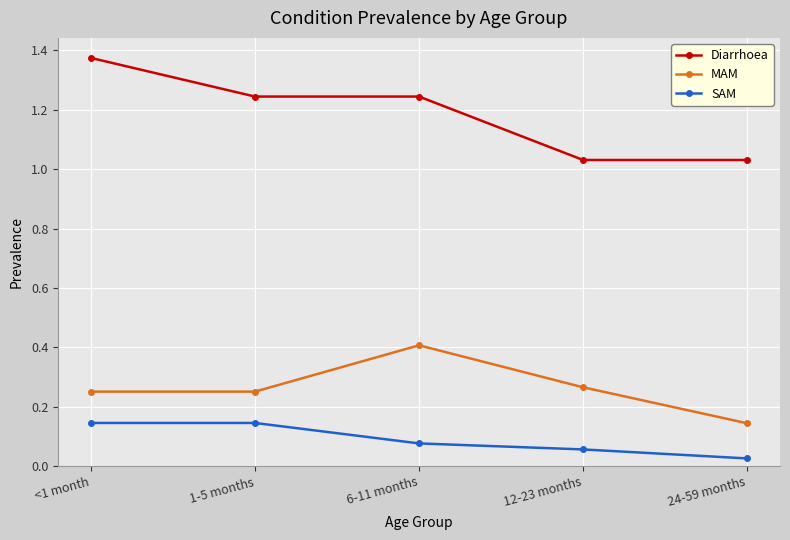

How many lines are shown in the chart?

3